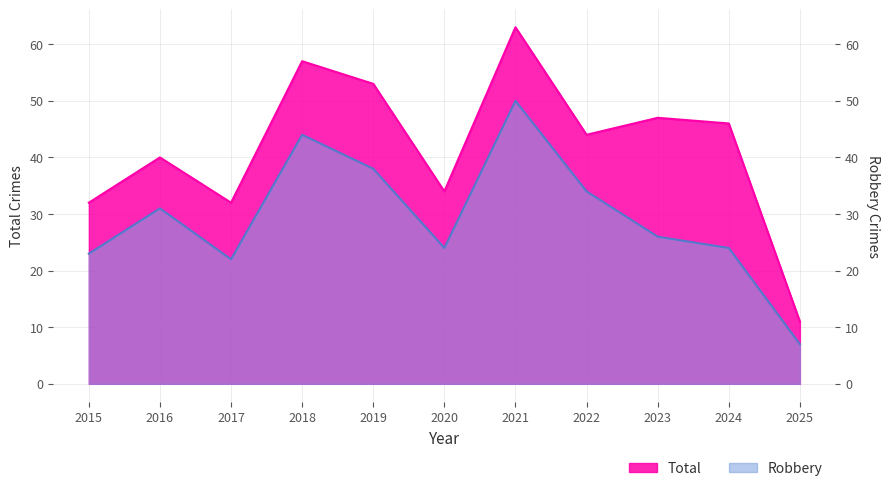

How many data points in Total are above 44?

5